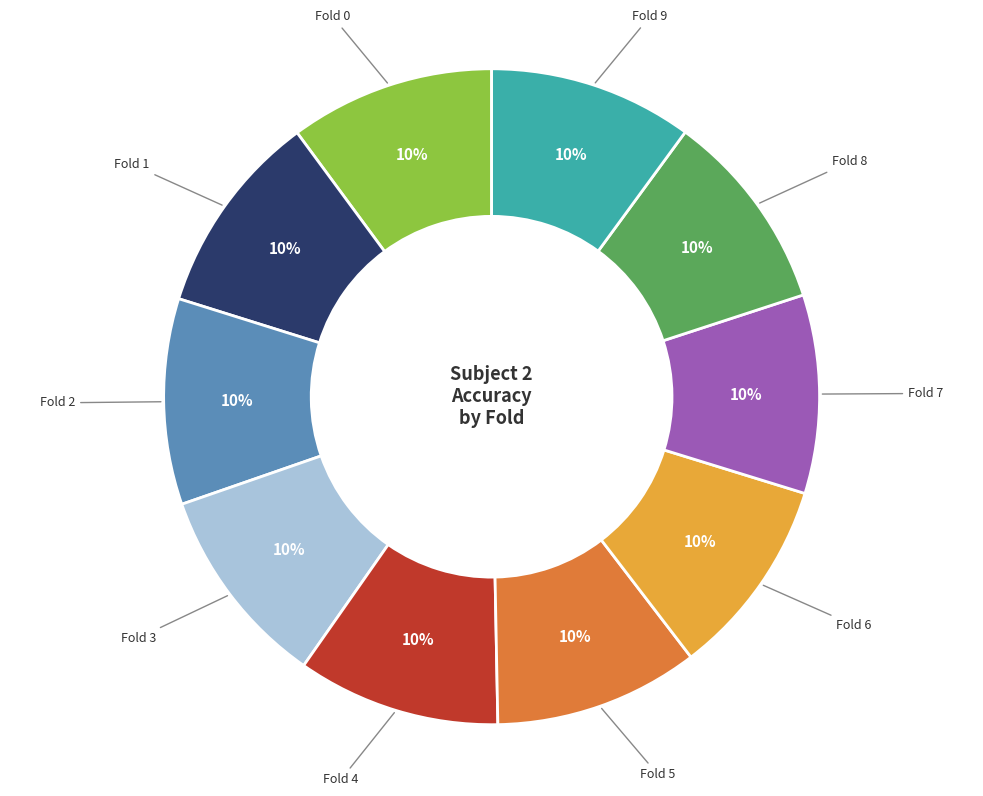

Is there a majority slice in this chart?

No